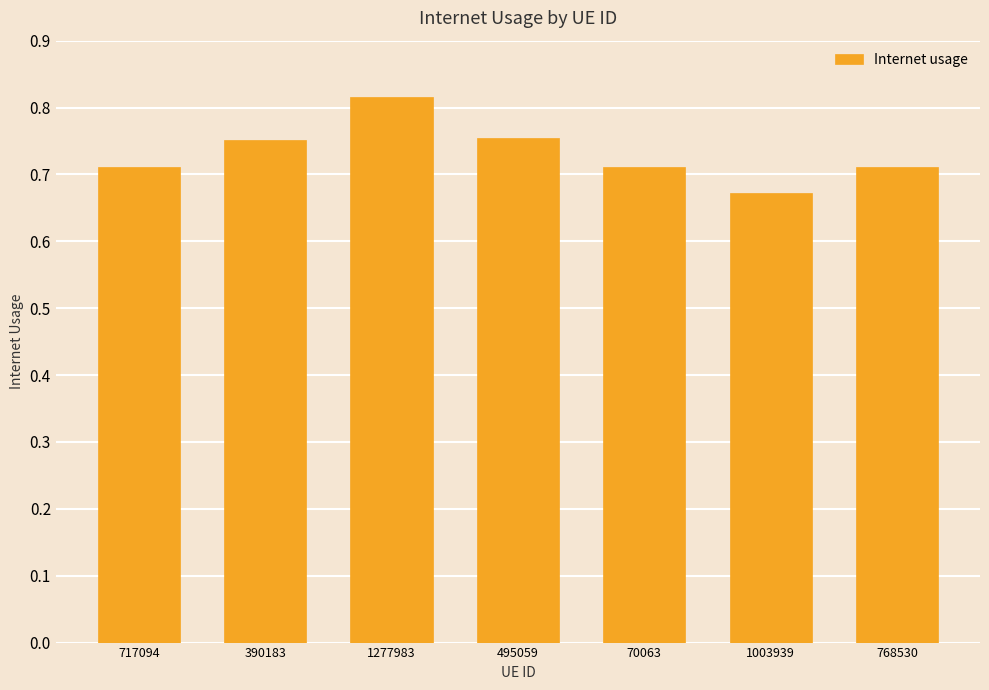

What position from the left is 70063?

5